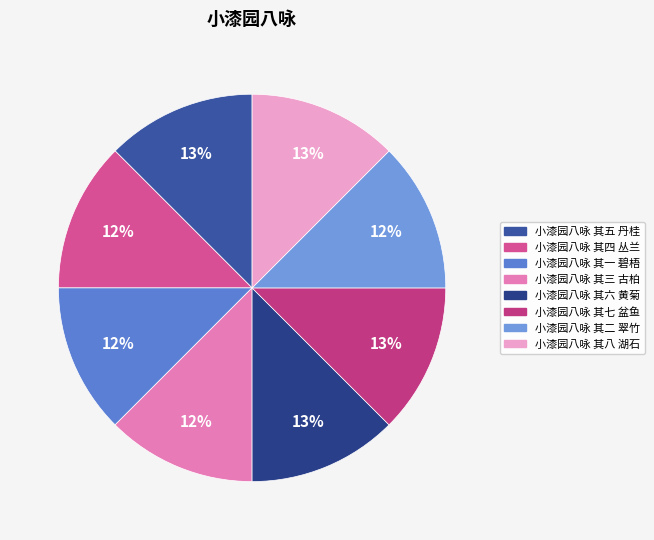

What percentage is the 小漆园八咏 其八 湖石 slice, to the nearest percent?

13%